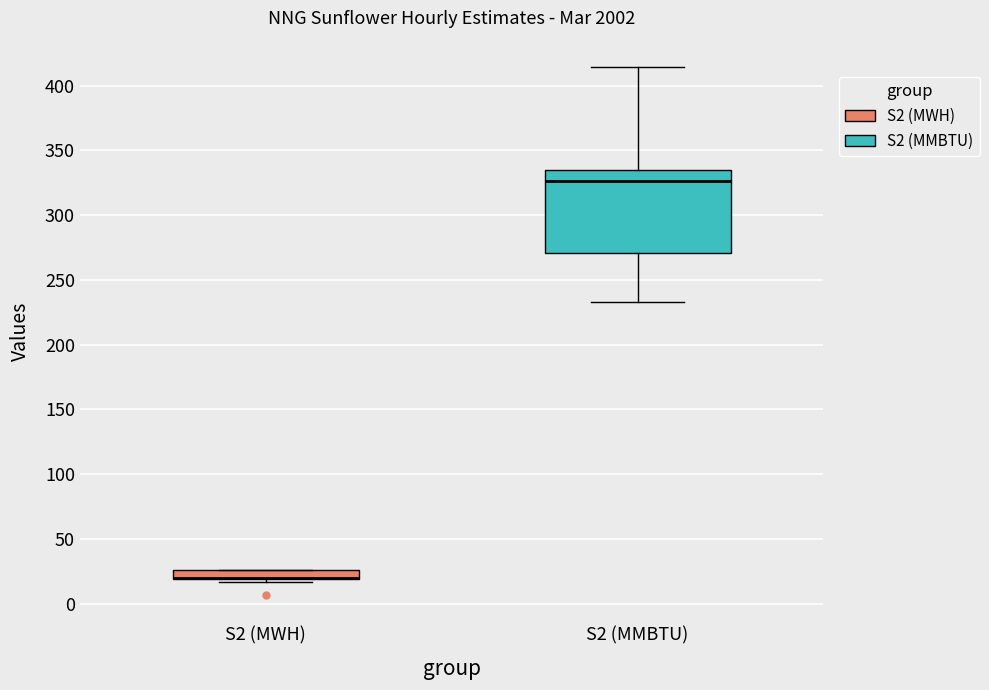

Which box is the tallest, from its lower edge to its upper edge?

S2 (MMBTU)